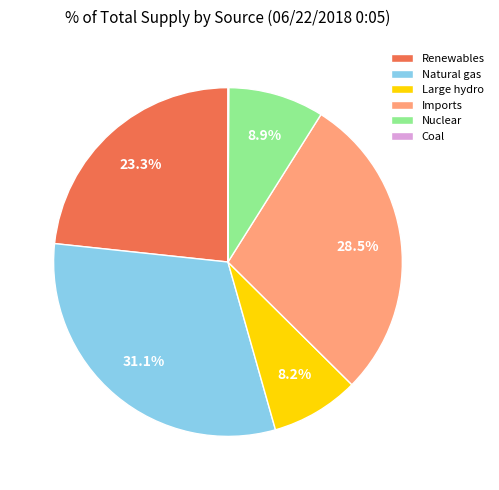

Which slice is the largest?

Natural gas